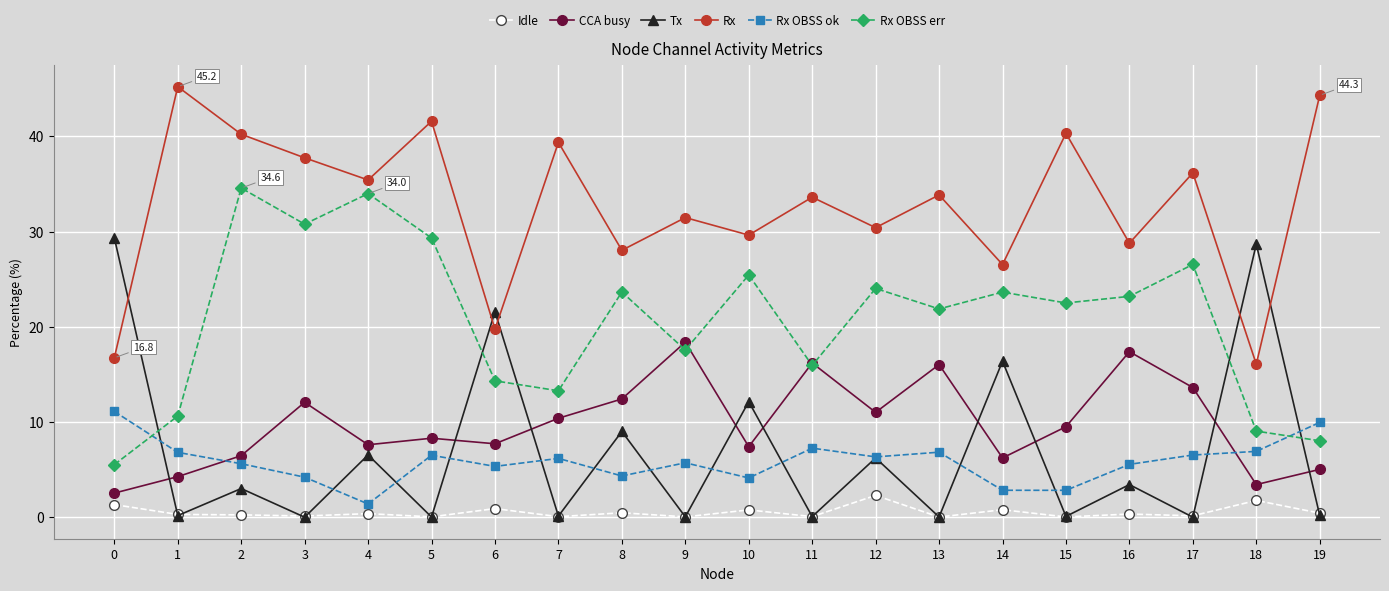

Is it true that Rx OBSS err equals 1.9 at 0?

False